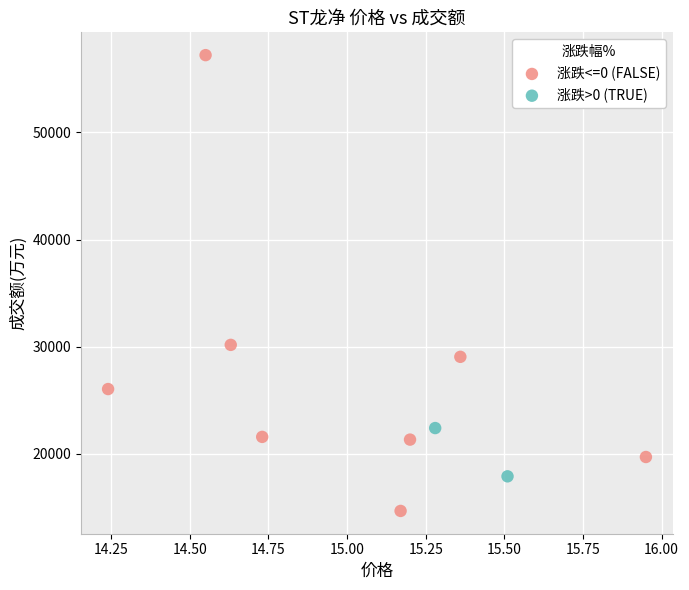

What are all the series names shown in the legend?

涨跌<=0 (FALSE), 涨跌>0 (TRUE)